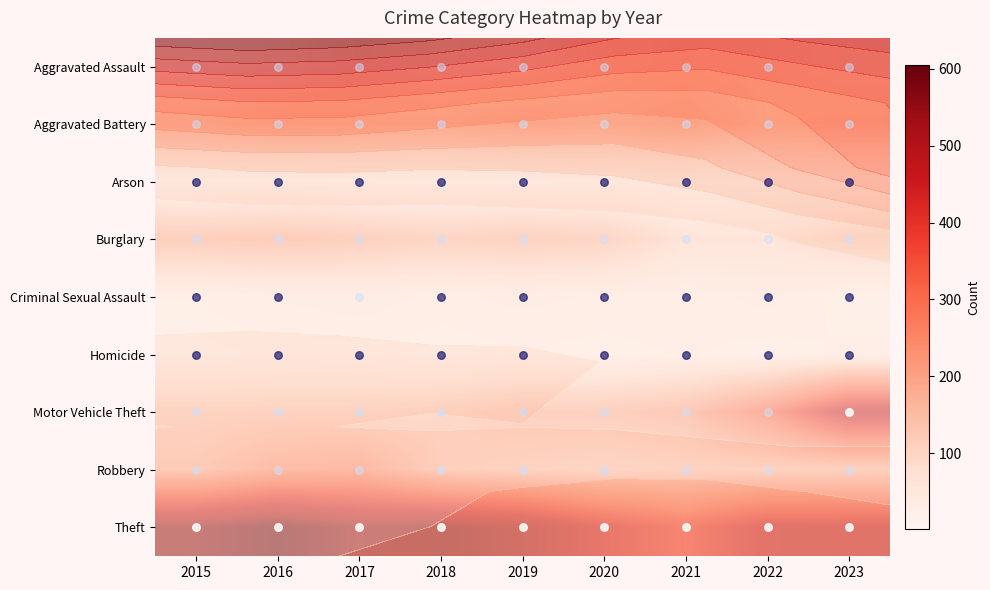

What is the sum of all Aggravated Battery values?

1539